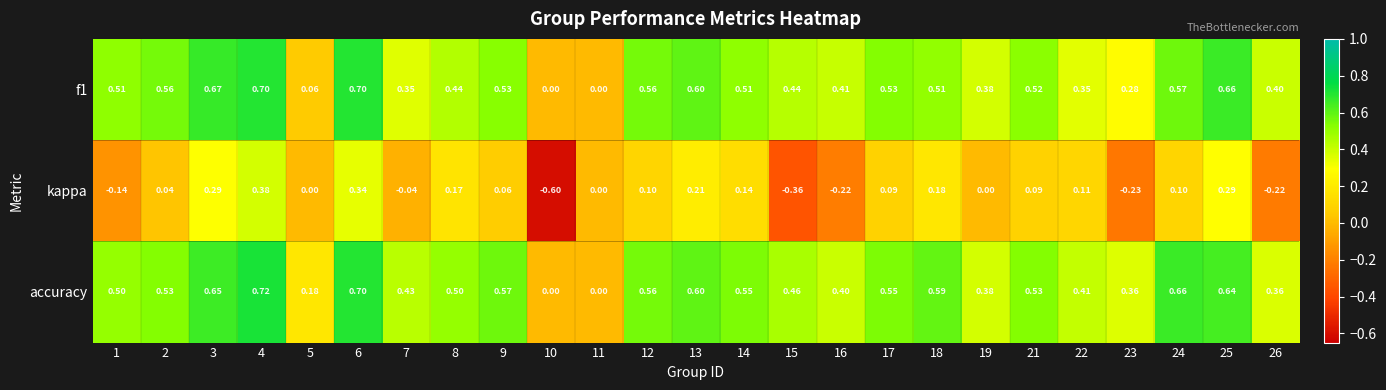

At which category is the sum across all series the highest?

4